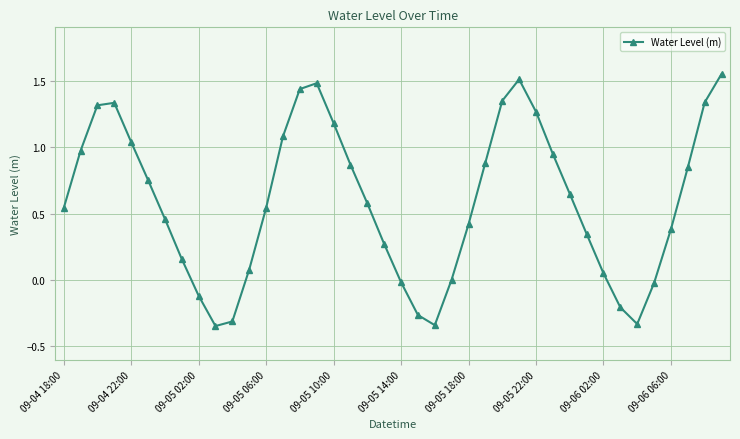

What is the sum of all values?

23.7